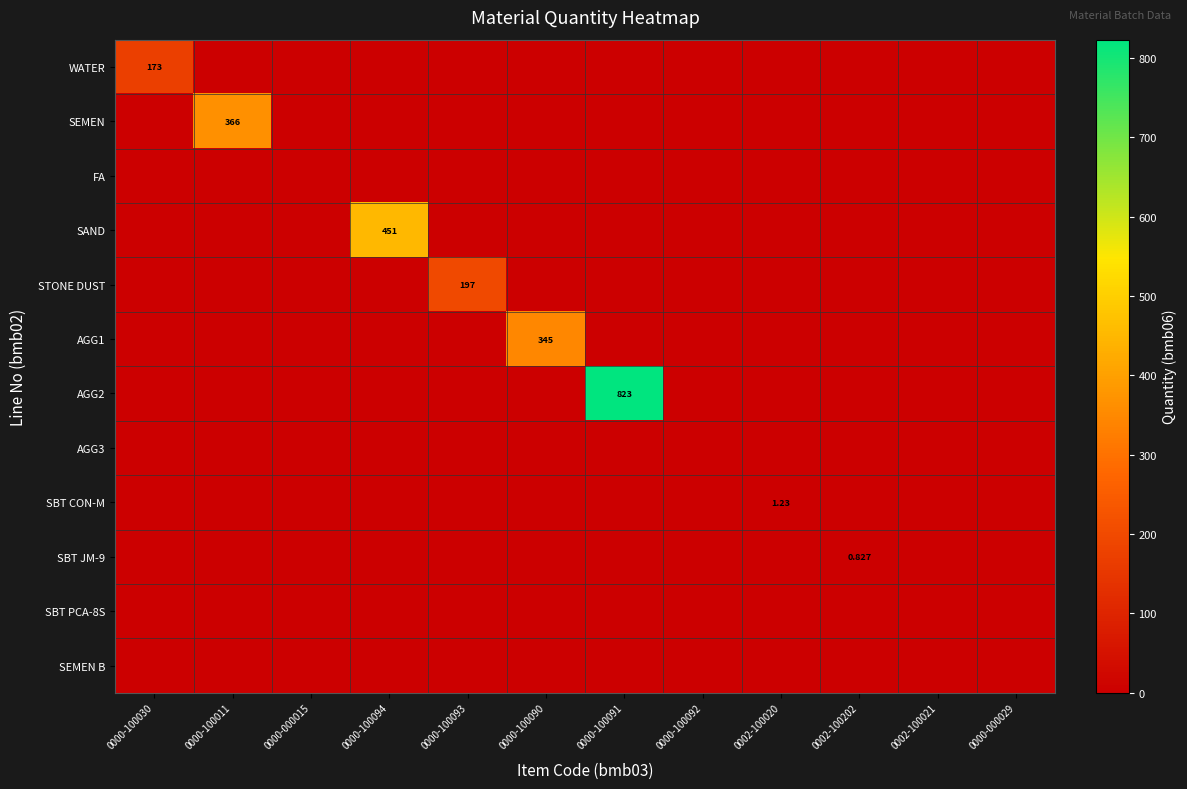

Between 0000-100093 and 0000-100092, which series saw the biggest shift?

STONE DUST